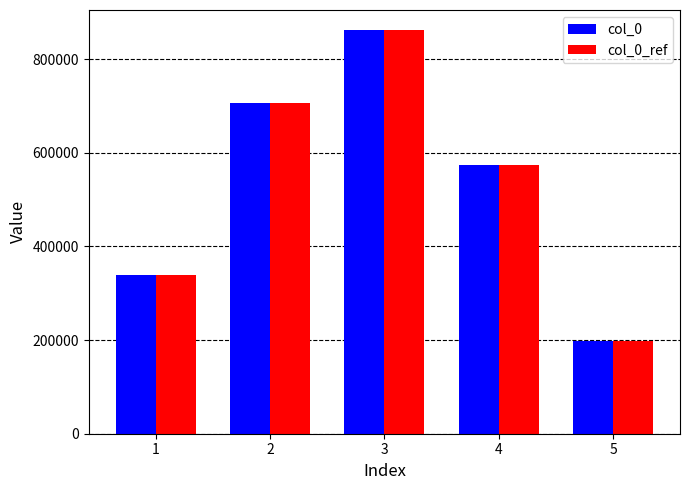

Rank the categories by col_0_ref value from lowest to highest.

5, 1, 4, 2, 3